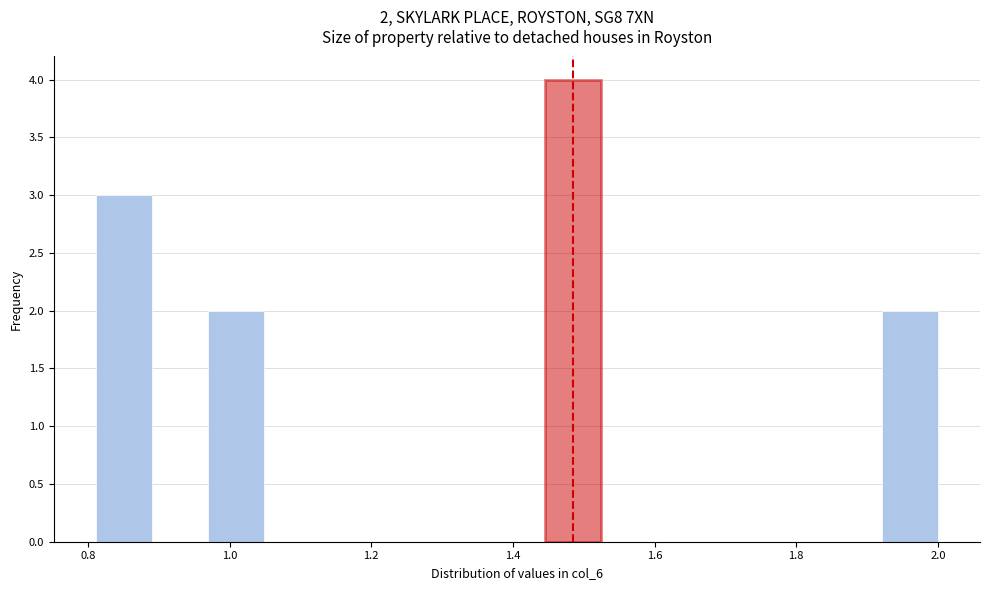

Around what value on the x-axis is the tallest bar? Give the approximate position of its centre, as read against the axis.

1.48